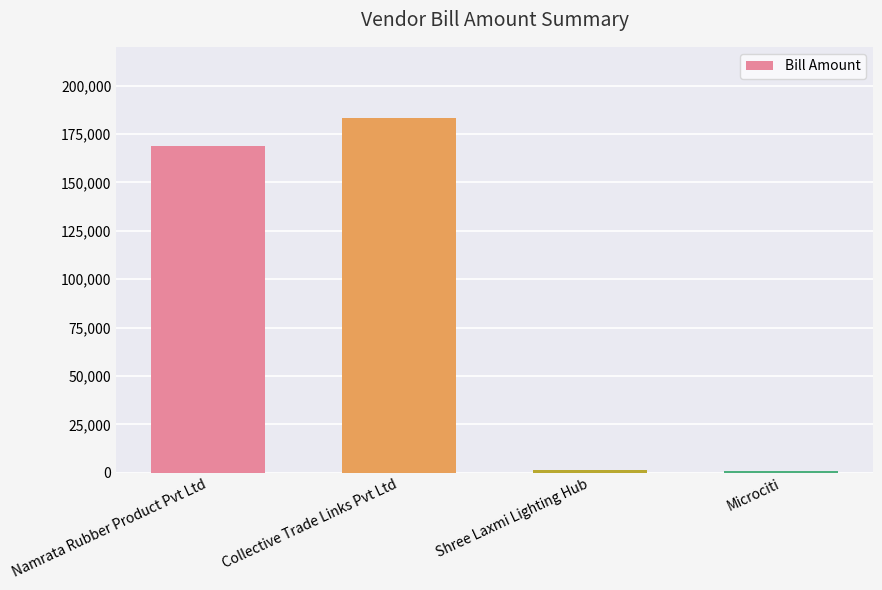

How many categories are shown in the chart?

4